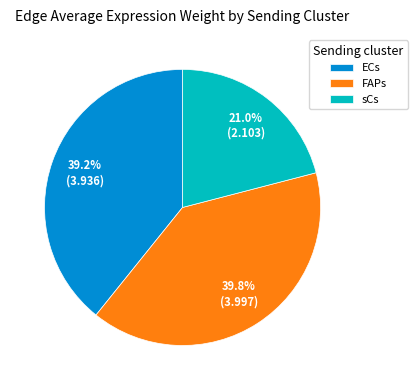

To the nearest percent, what is the combined percentage of FAPs and sCs?

61%